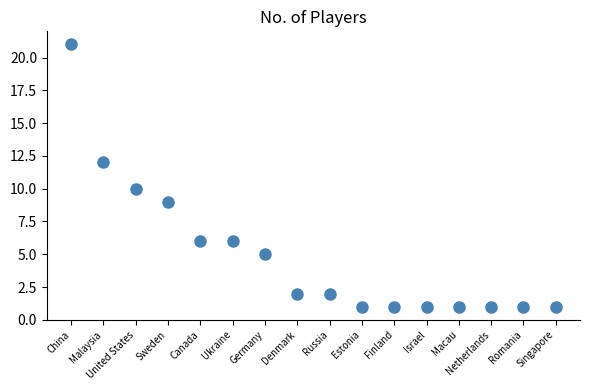

What is the range of Y values (max minus min)?

20